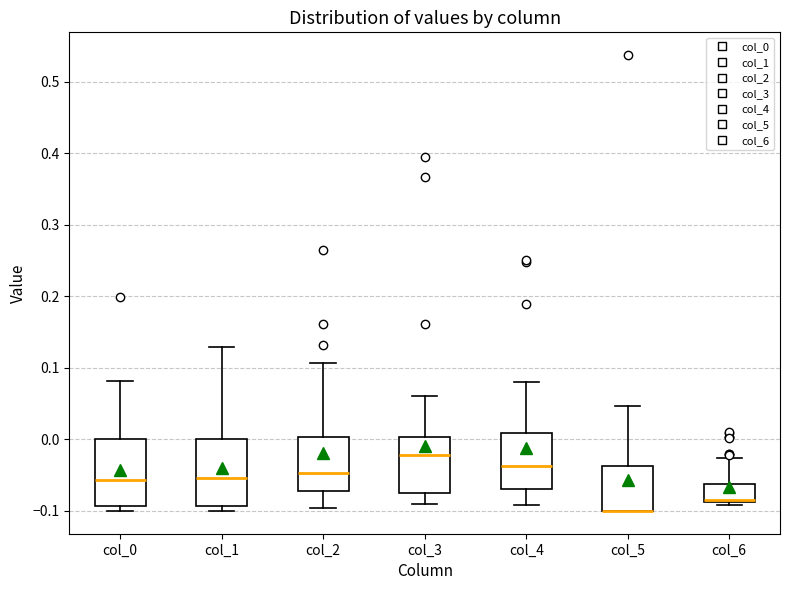

Reading left to right, transcribe this box plot: for each box, give where its median line is, the range the box spans, and where its two whiskers end, as read against the y-axis. The values are not printed on the chart, so give them approximately, as read against the axis.

col_0: median -0.06, box -0.09 to 0.00, whiskers -0.10 to 0.08
col_1: median -0.05, box -0.09 to 0.00, whiskers -0.10 to 0.13
col_2: median -0.05, box -0.07 to 0.00, whiskers -0.10 to 0.11
col_3: median -0.02, box -0.07 to 0.00, whiskers -0.09 to 0.06
col_4: median -0.04, box -0.07 to 0.01, whiskers -0.09 to 0.08
col_5: median -0.10 (drawn on the box's lower edge), box -0.10 to -0.04, whiskers -0.10 to 0.05
col_6: median -0.09 (drawn on the box's lower edge), box -0.09 to -0.06, whiskers -0.09 (just below the box's lower edge) to -0.03